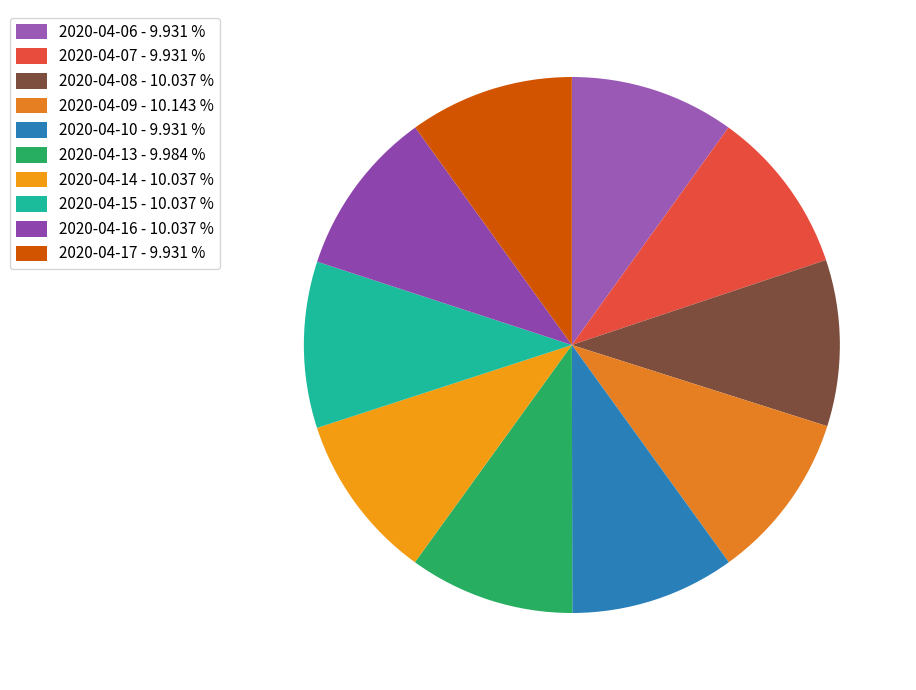

Which has a higher value, 2020-04-17 or 2020-04-16?

2020-04-16